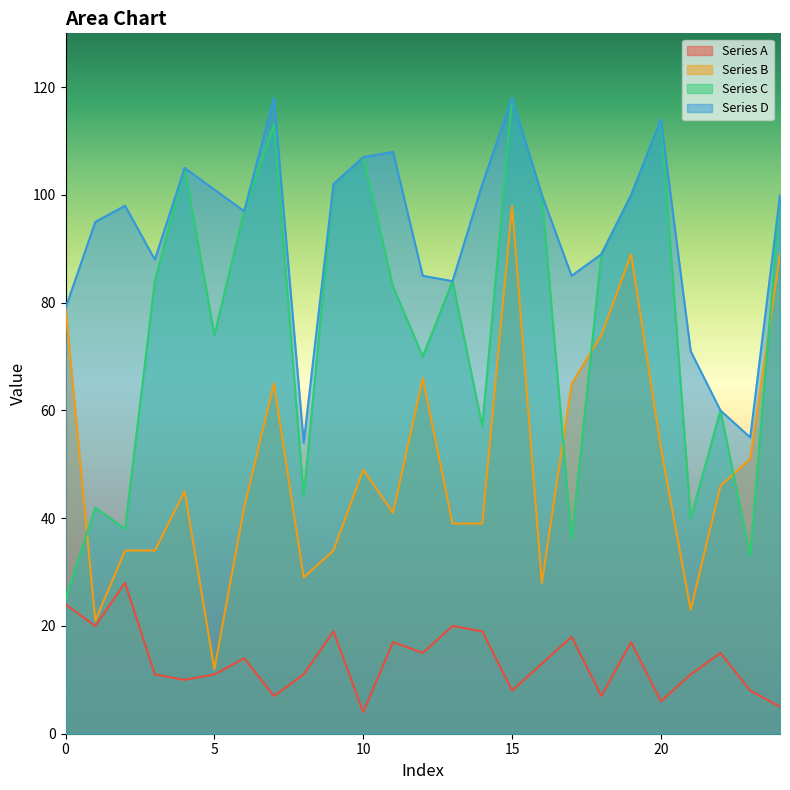

True or false: Series C has a value of 150 at 10.

False